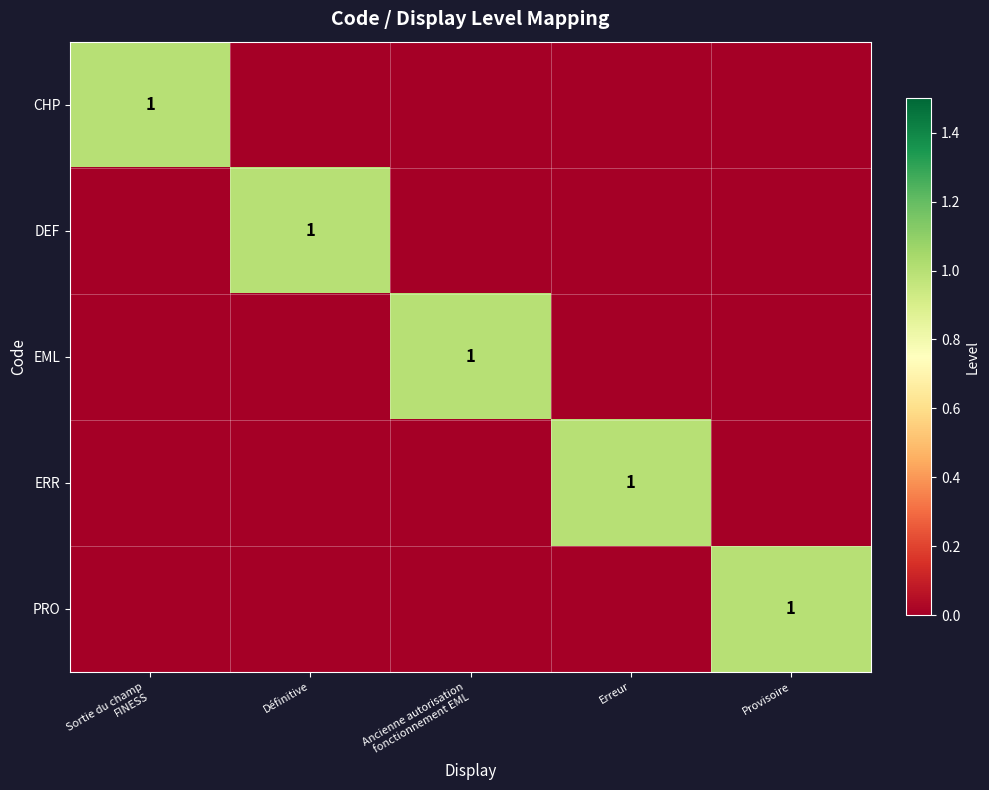

The value of PRO at Provisoire is 1. True or false?

True